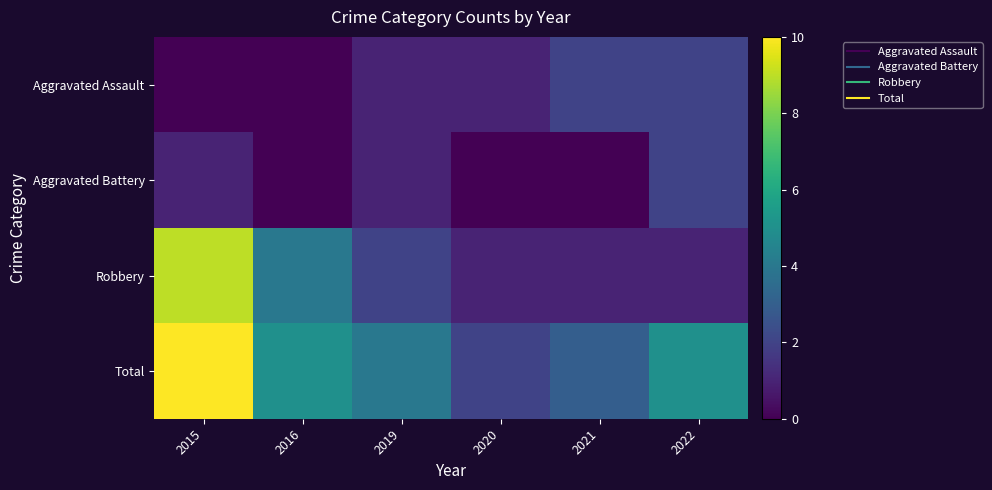

Between 2020 and 2015, which is larger?

2020